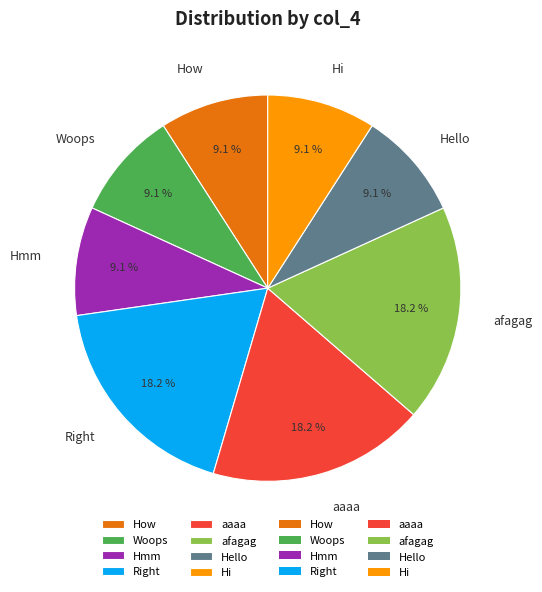

Does Hmm account for over 50% of the chart?

No